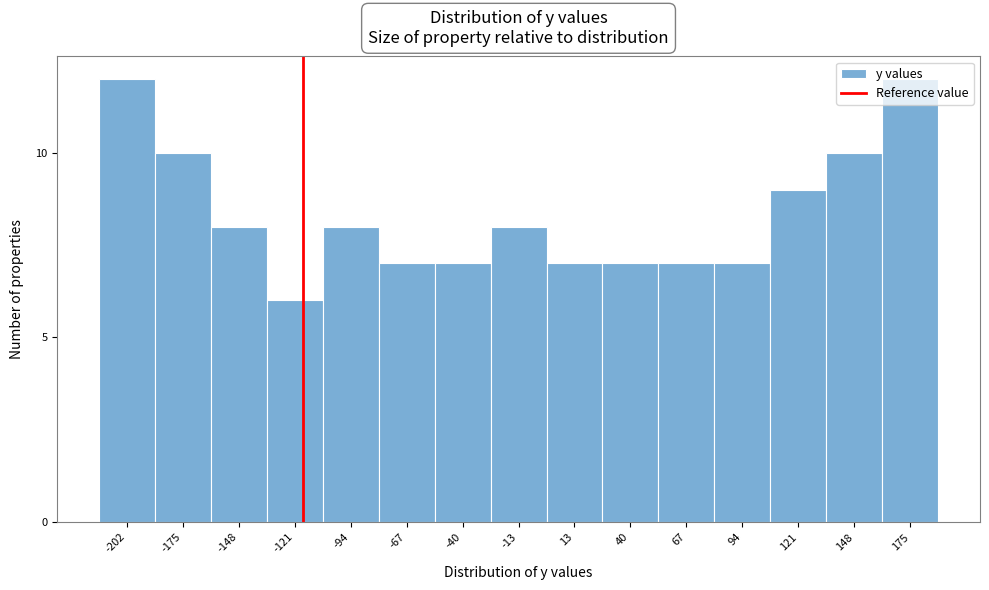

What is the ratio of the value at -94 to the value at -202?

0.7